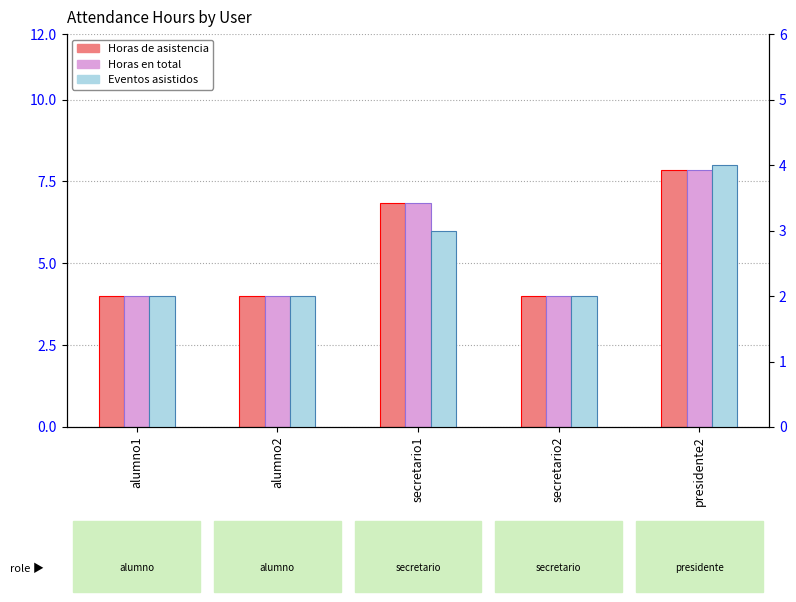

The Horas de asistencia series shows 2.3 at alumno1. True or false?

False